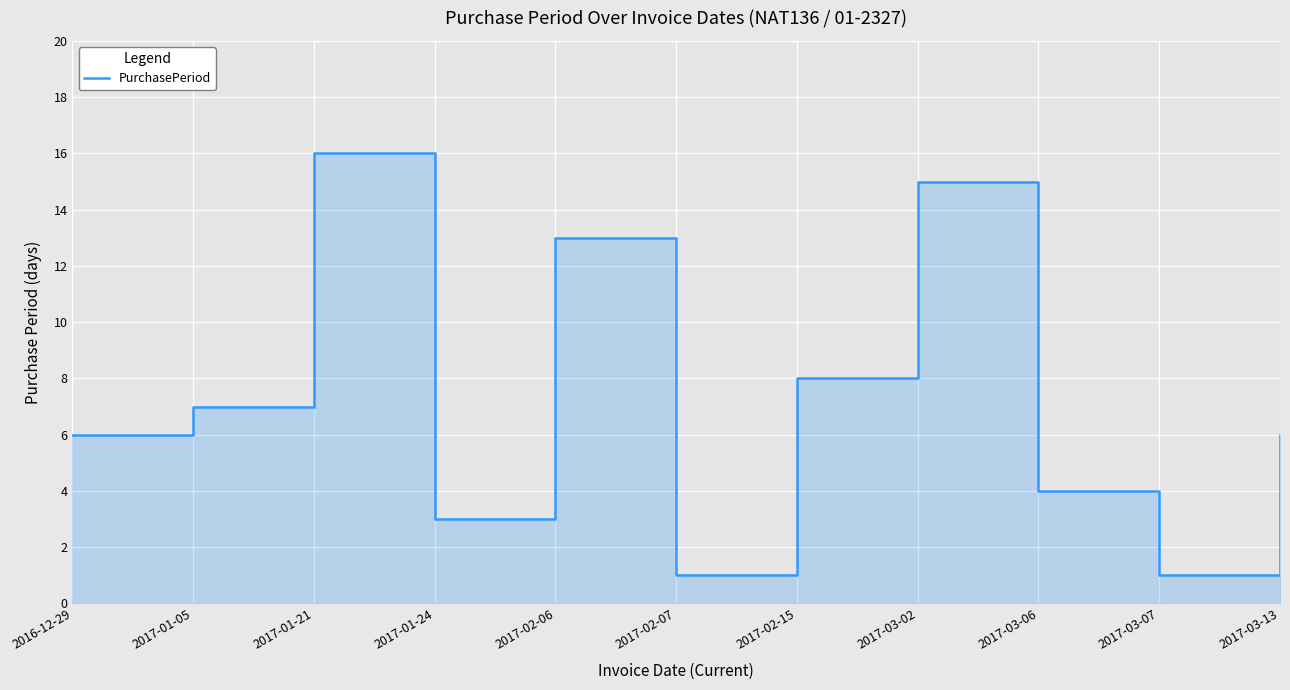

What is the difference between the maximum and minimum values?

15